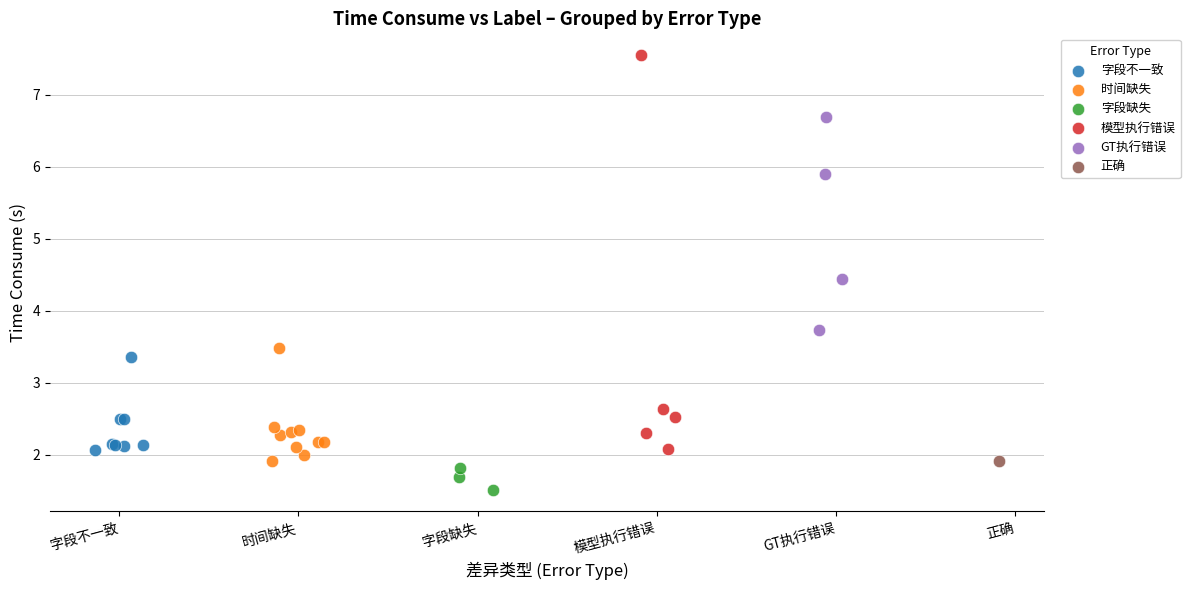

Which series reaches the minimum Y coordinate?

字段缺失